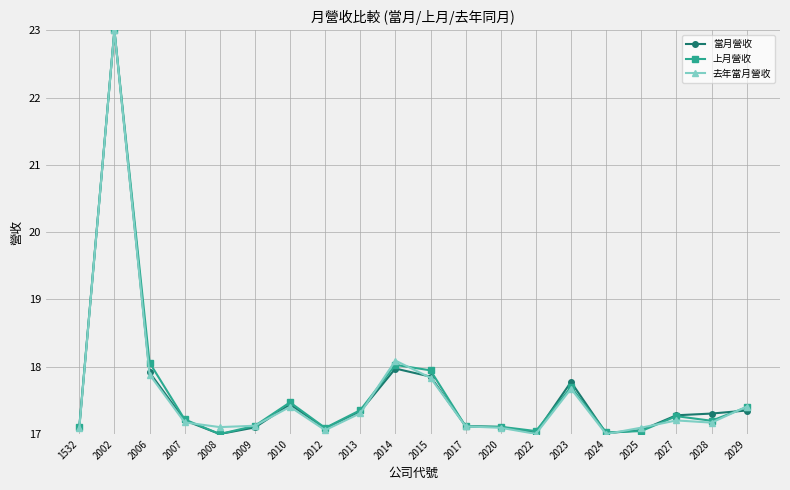

What is the average value of the 上月營收 series?

17.6